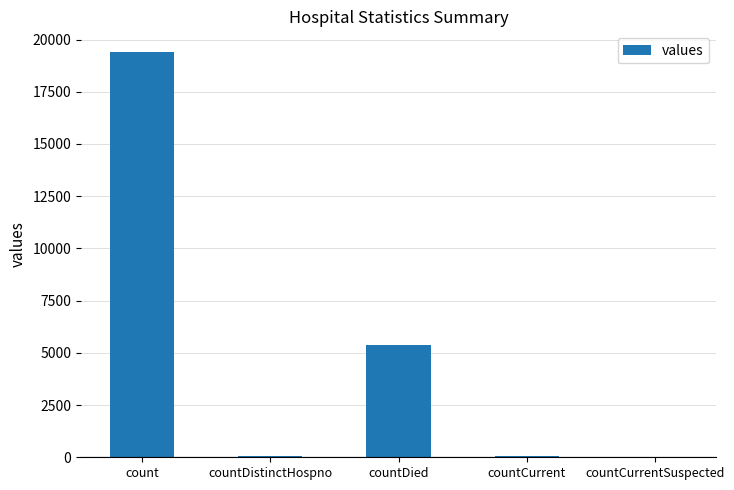

Count the number of data series in this chart.

1